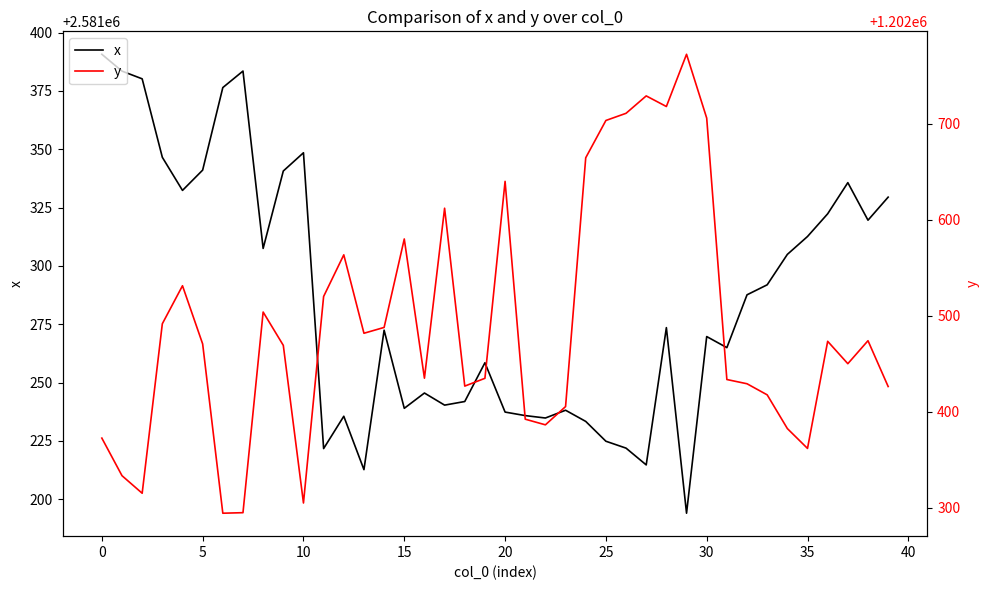

Rank the series by their maximum value, from lowest to highest.

y, x